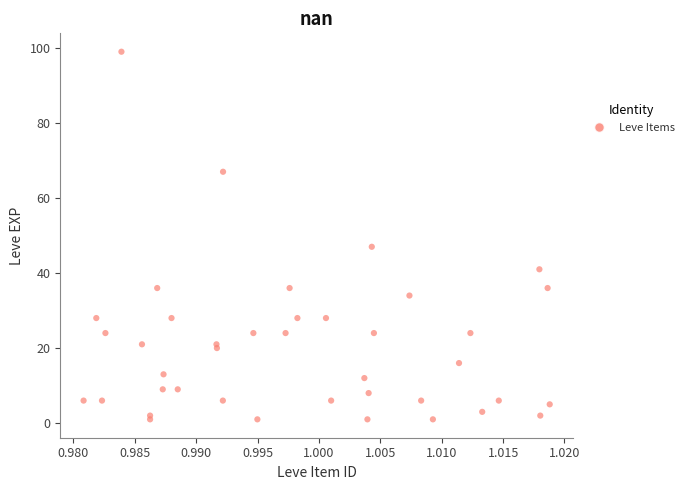

What Y value in the scatter plot is closest to 50?

47